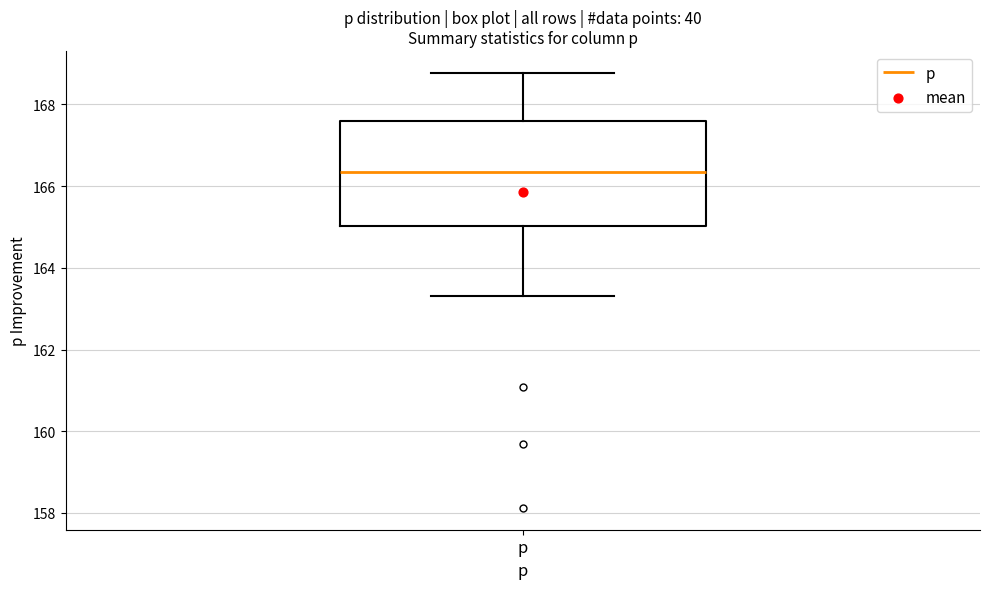

Read this box plot against the y-axis: the position of the median line, the range covered by the box, and the ends of both whiskers. The values are not printed on the chart, so give them approximately, as read against the axis.

median 166.4, box 165.0 to 167.6, whiskers 163.4 to 168.8